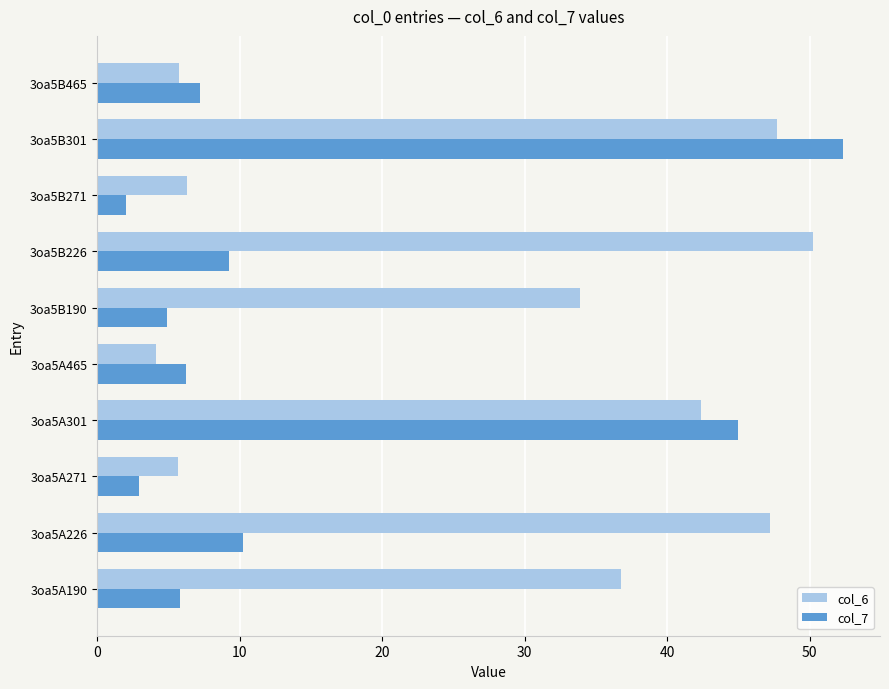

What is the sum of all col_6 values?

280.1